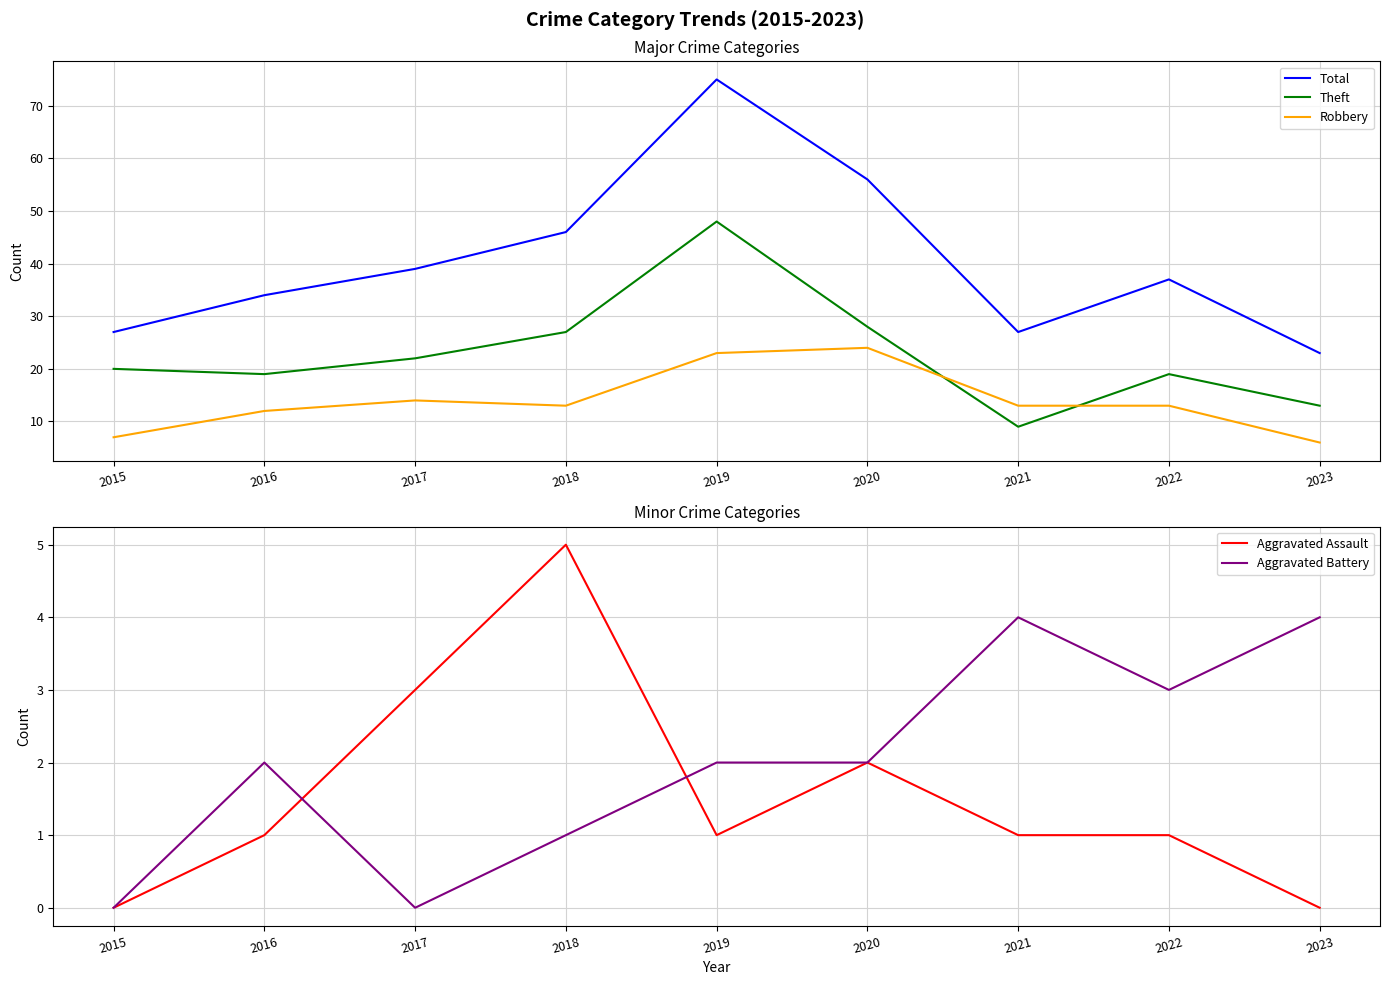

List the labels in order of Total value, largest first.

2019, 2020, 2018, 2017, 2022, 2016, 2015, 2021, 2023